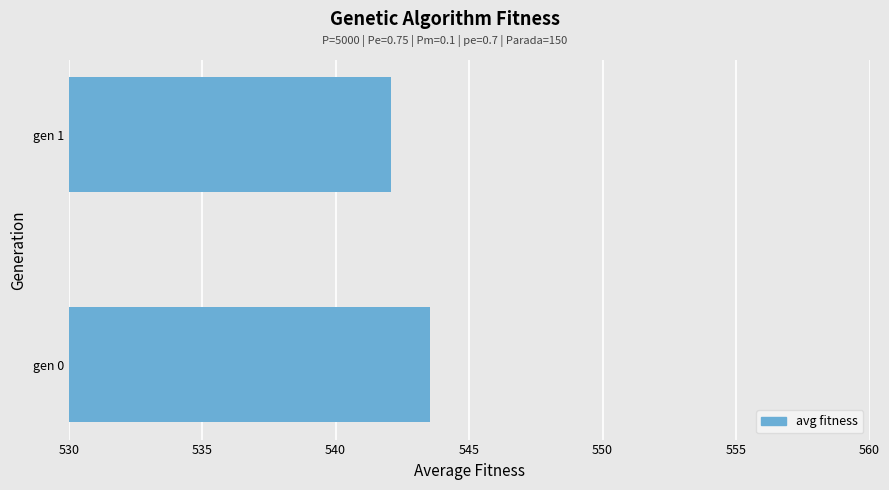

What value does the data have at gen 1?

542.1